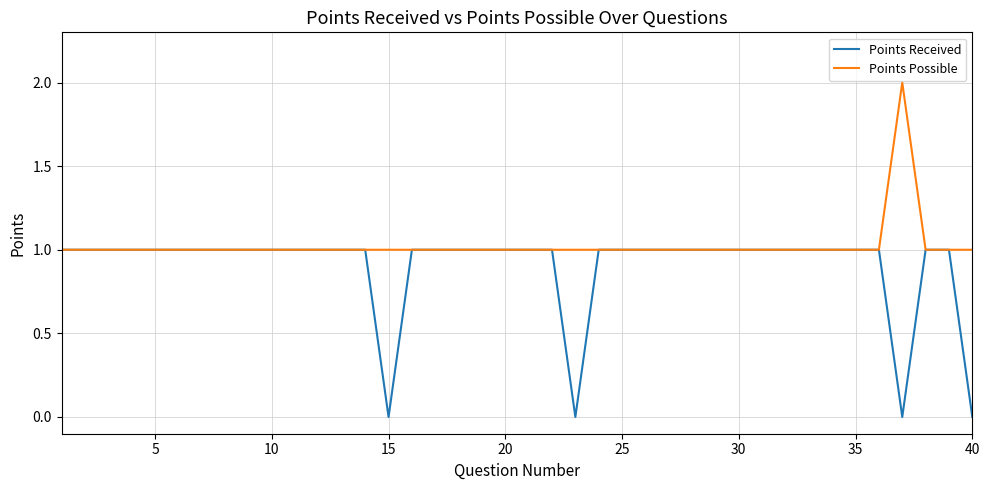

List the series in order of their overall mean, lowest first.

Points Received, Points Possible